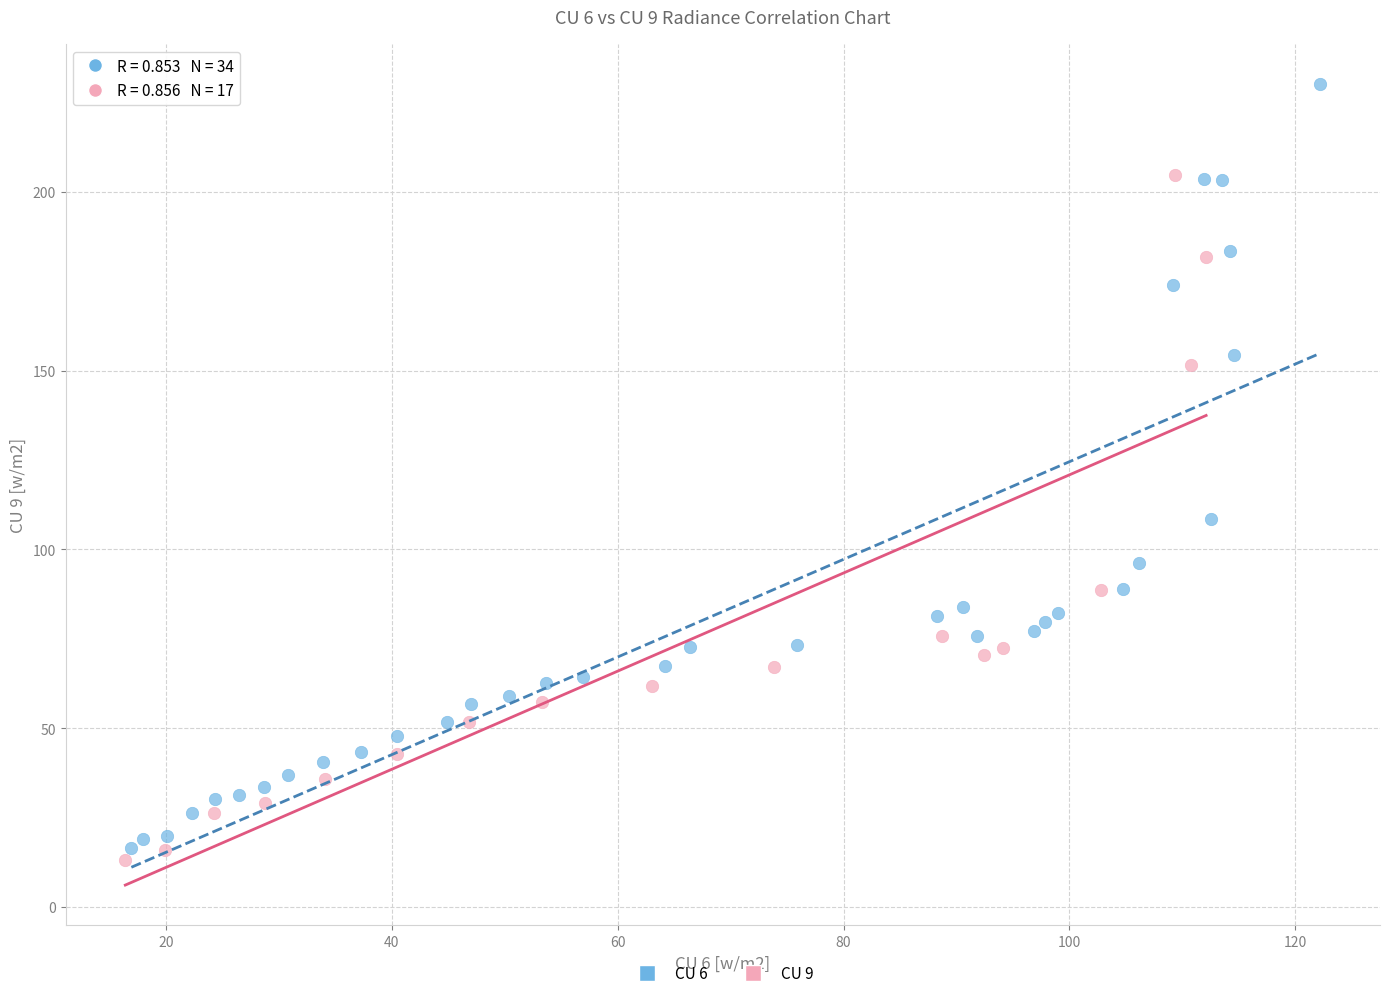

Which series contains the highest Y value?

CU 6